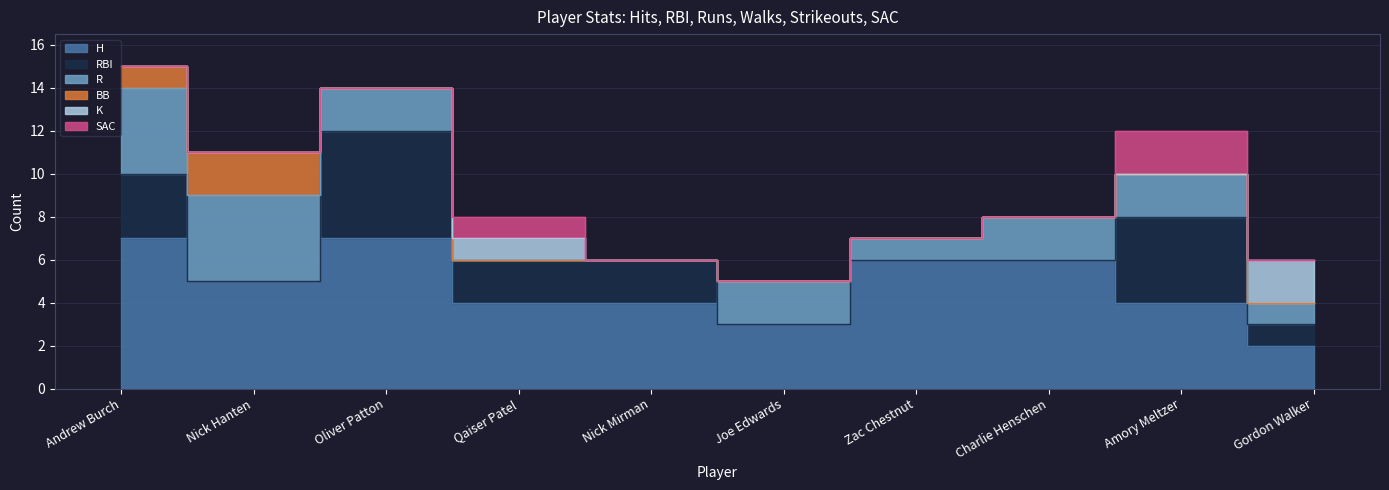

Between Zac Chestnut and Amory Meltzer, which series saw the biggest shift?

RBI